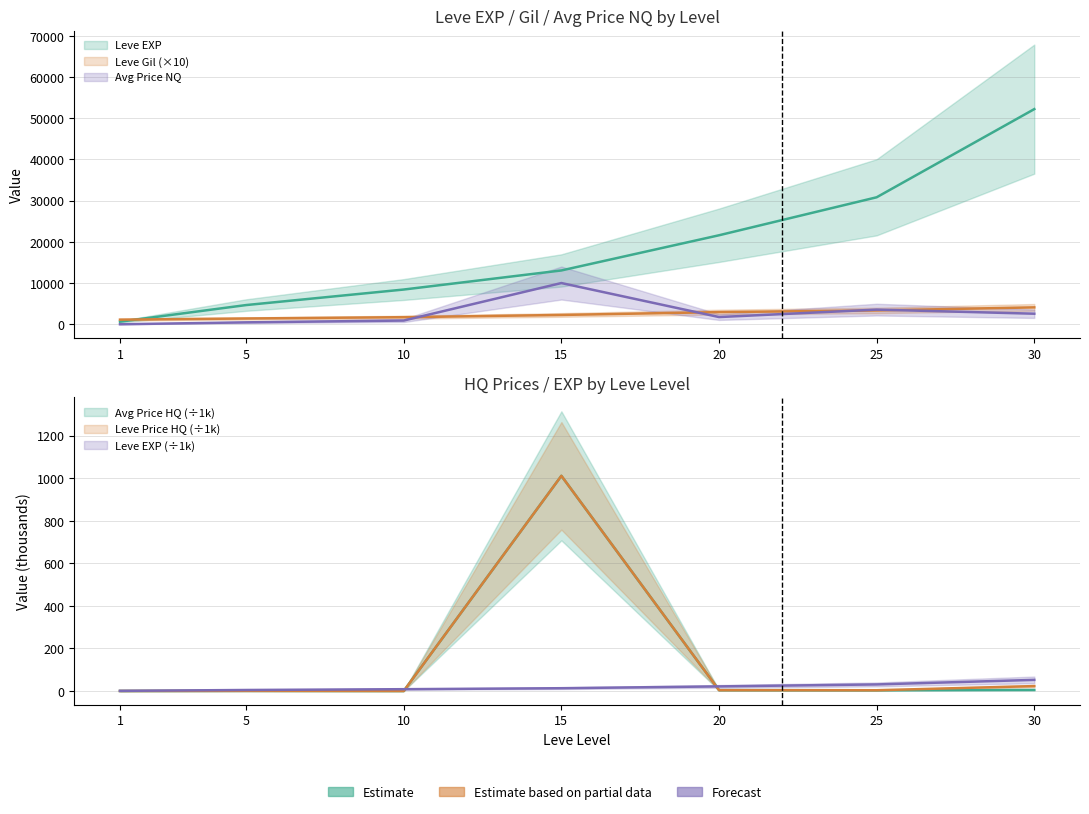

How many values in the currentAveragePriceHQ series are below 3?

3